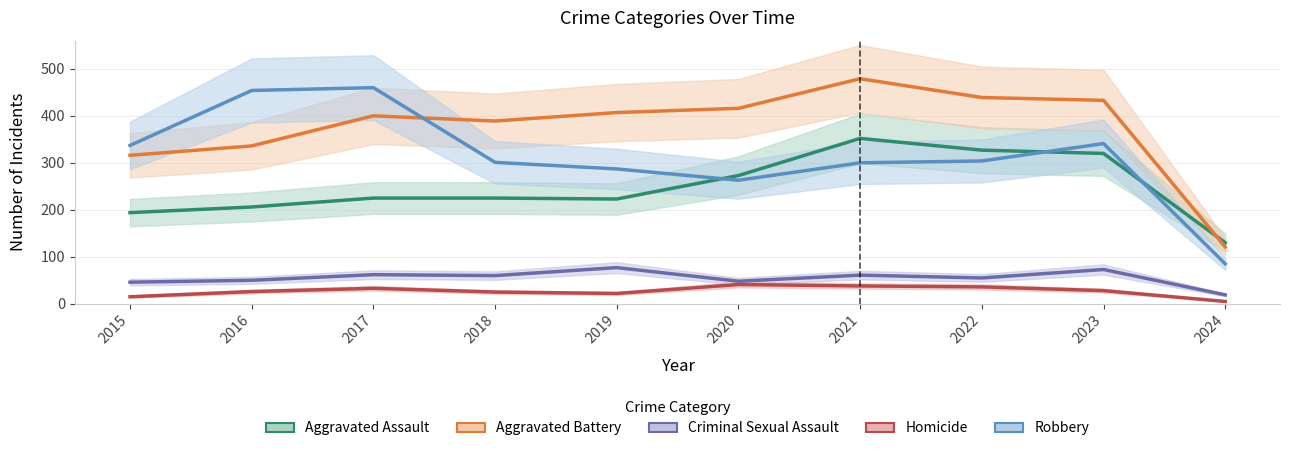

List the labels in order of Criminal Sexual Assault value, smallest first.

2024, 2015, 2020, 2016, 2022, 2018, 2021, 2017, 2023, 2019